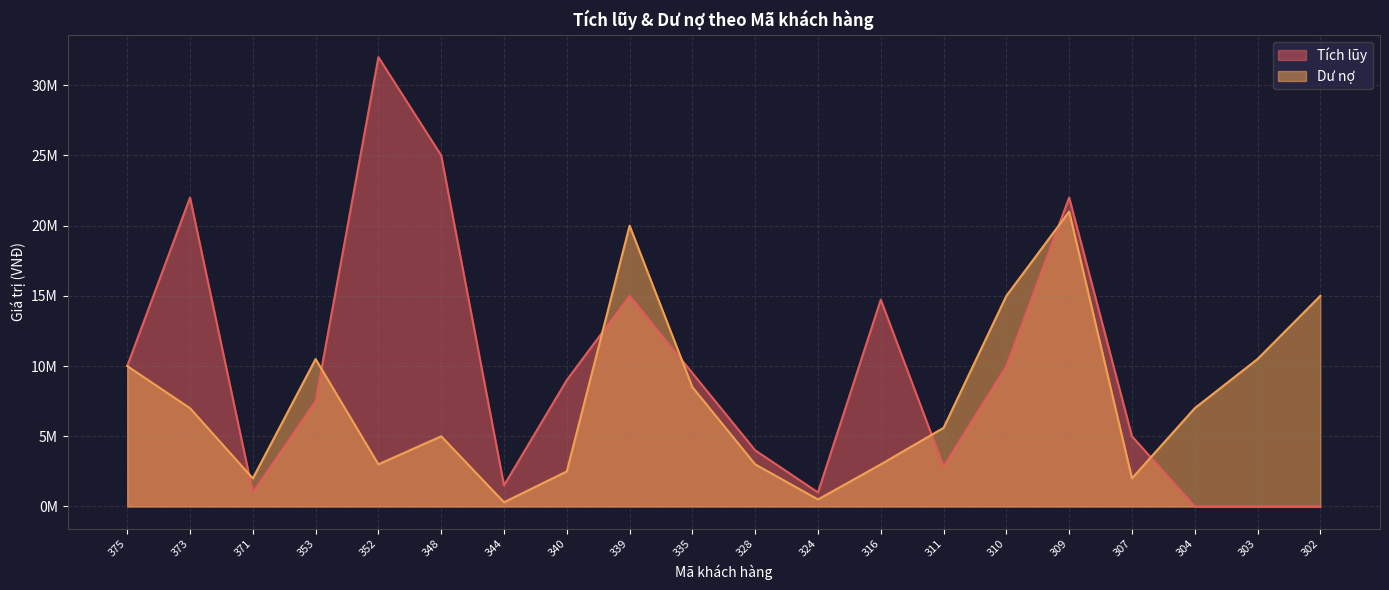

Reading left to right, extract all data points from this chart.

Tích lũy: 10000000	22000000	1000000	7500000	32000000	25000000	1500000	9000000	15000000	9500000	4000000	1000000	14730000	2850000	10000000	22000000	5000000	0	0	0
Dư nợ: 10000000	7000000	2000000	10500000	3000000	5000000	300000	2500000	20000000	8500000	3000000	500000	3000000	5600000	15000000	21000000	2000000	7000000	10500000	15000000